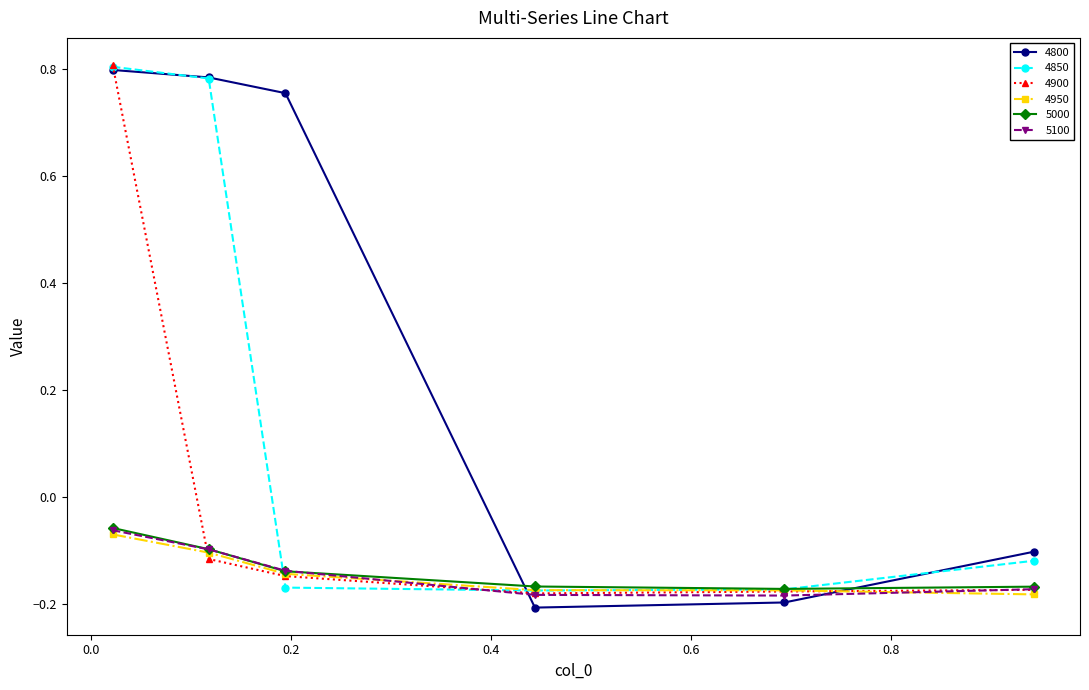

At how many categories does at least one series exceed 0?

3